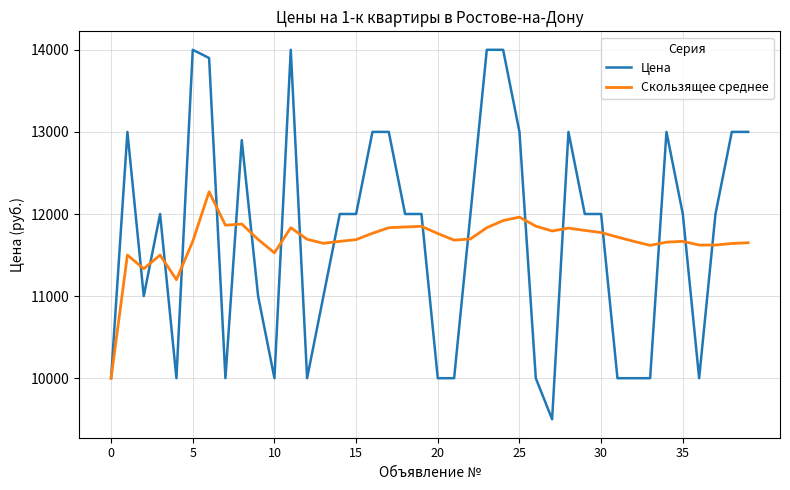

What is the difference between the maximum and second lowest values in the Цена series?

4000